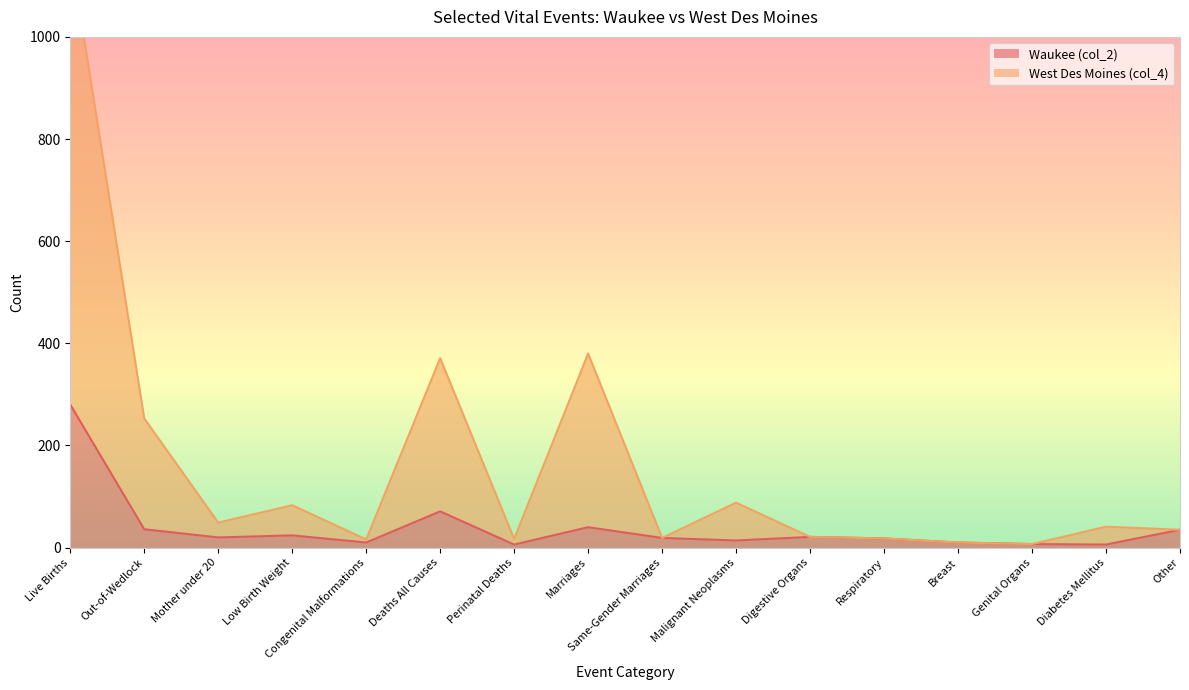

What is the label of the 16th point from the left?

Other